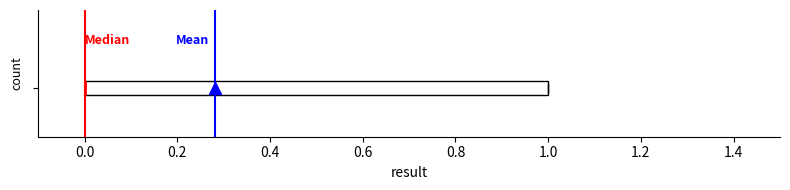

Transcribe this box plot: give where the median line is, the range the box spans, and where the two whiskers end, as read against the x-axis. The values are not printed on the chart, so give them approximately, as read against the axis.

median 0 (drawn on the box's left edge), box 0 to 1, whiskers 0 to 1